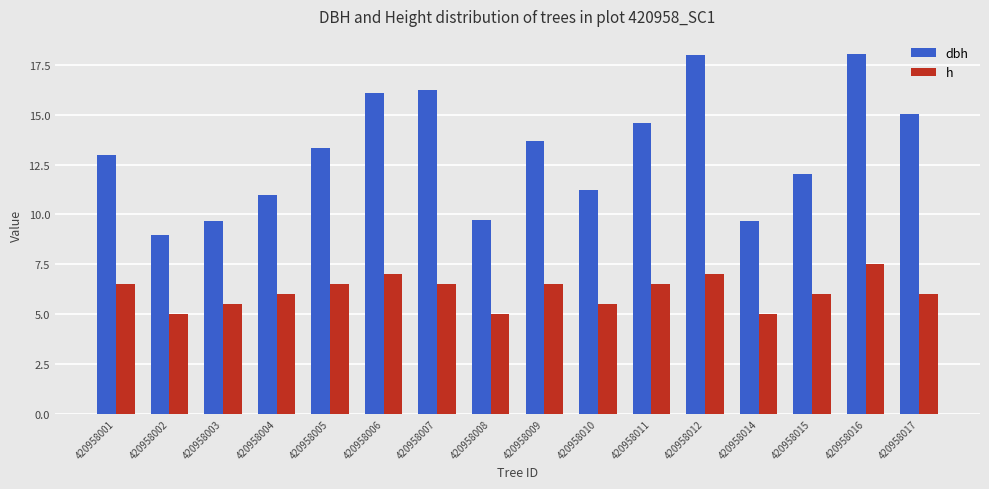

Which series has the widest spread of values?

dbh